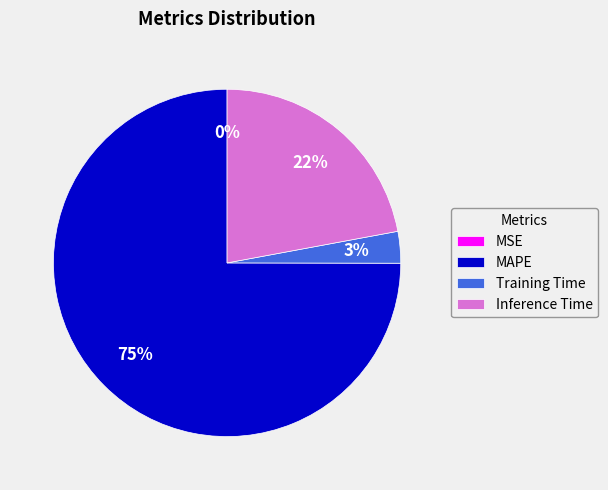

Is MAPE the majority of the pie?

Yes